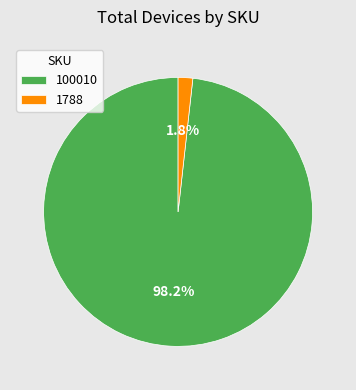

Does 100010 account for over 50% of the chart?

Yes